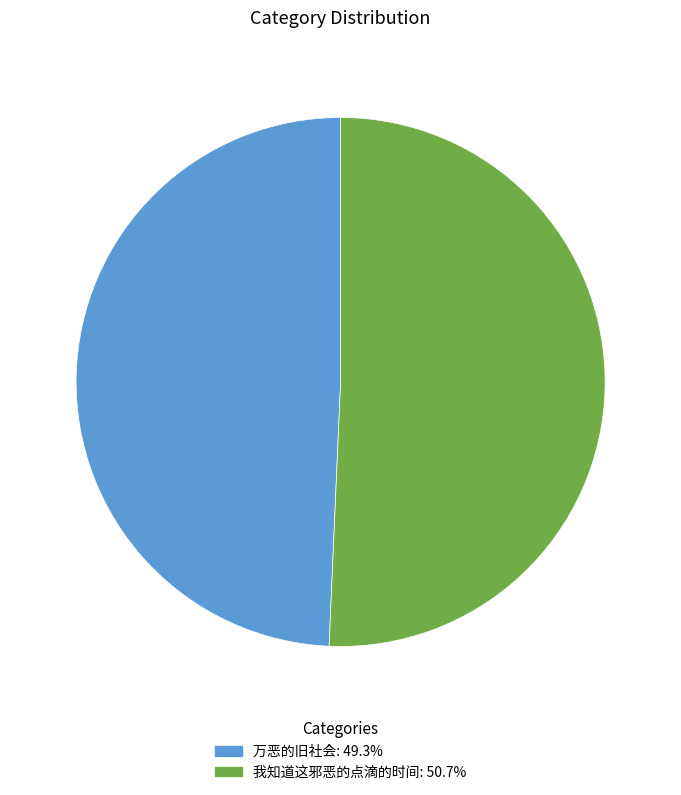

Do 万恶的旧社会 and 我知道这邪恶的点滴的时间 together represent more than half of the pie?

Yes